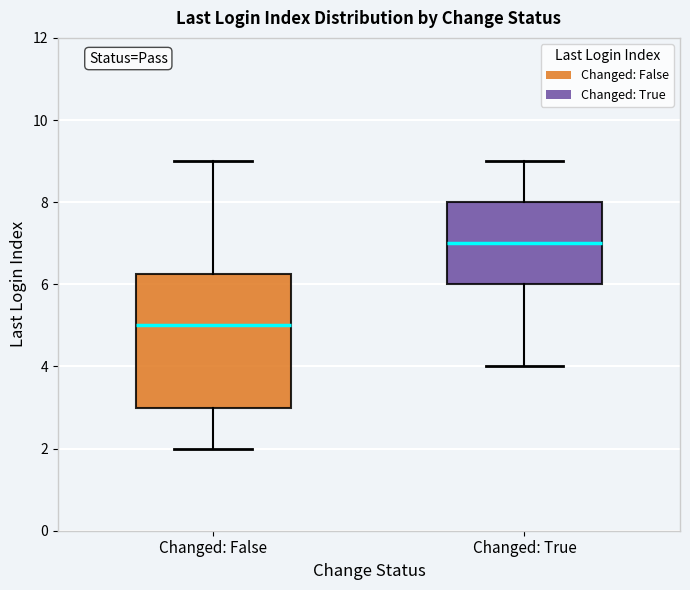

Where does the median line of the box for Changed: True sit on the y-axis? The values are not printed on the chart, so give them approximately, as read against the axis.

7.0